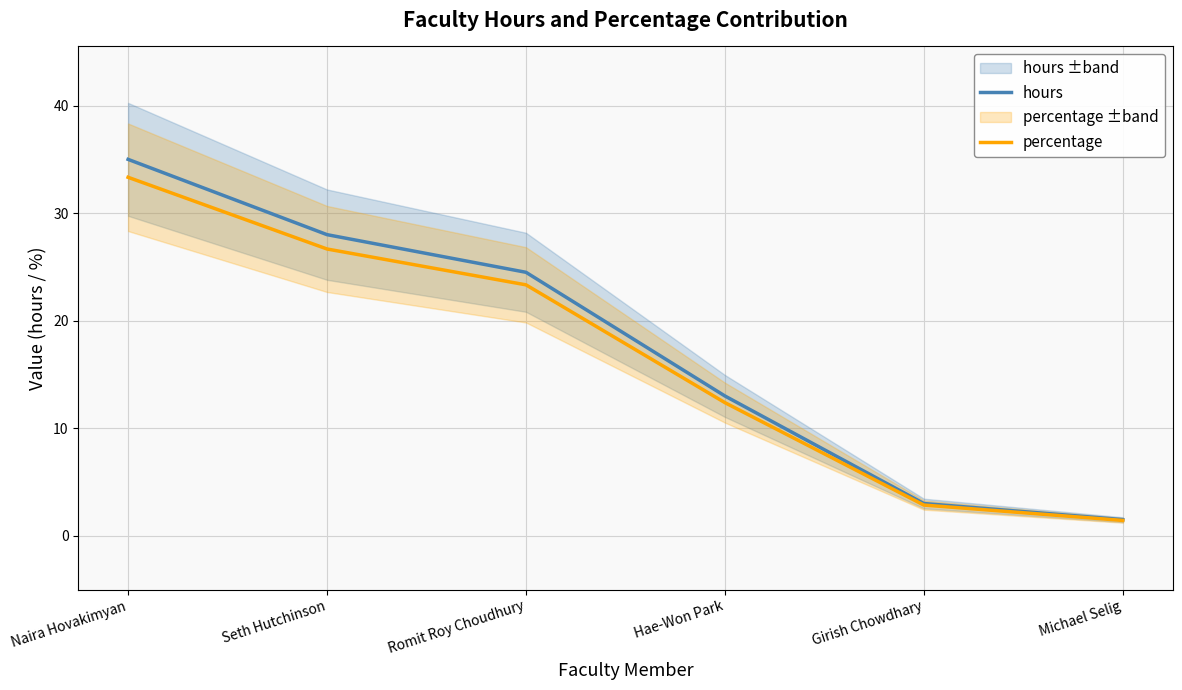

What is the label of the 3rd point from the right?

Hae-Won Park